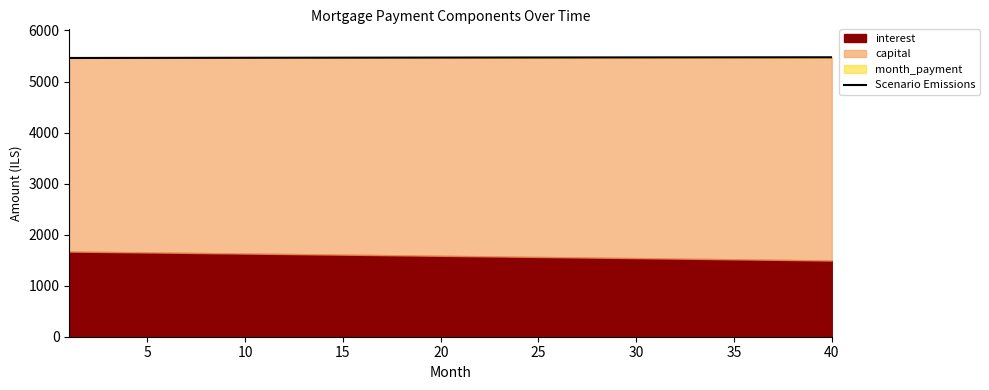

How many values are below 5469?

18